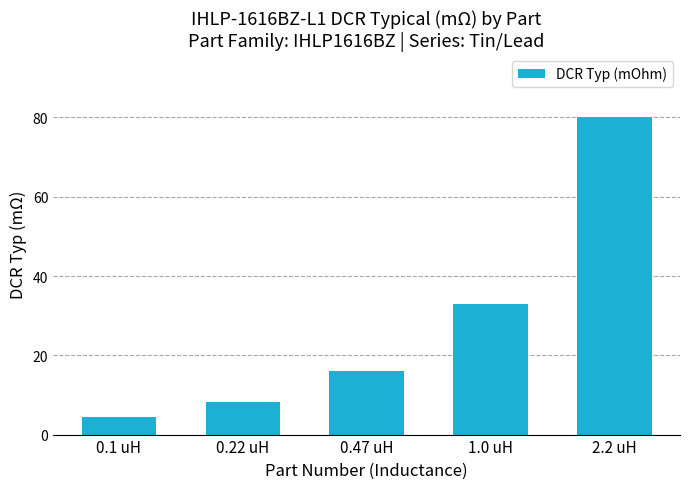

List the labels in order of value, smallest first.

0.1 uH, 0.22 uH, 0.47 uH, 1.0 uH, 2.2 uH